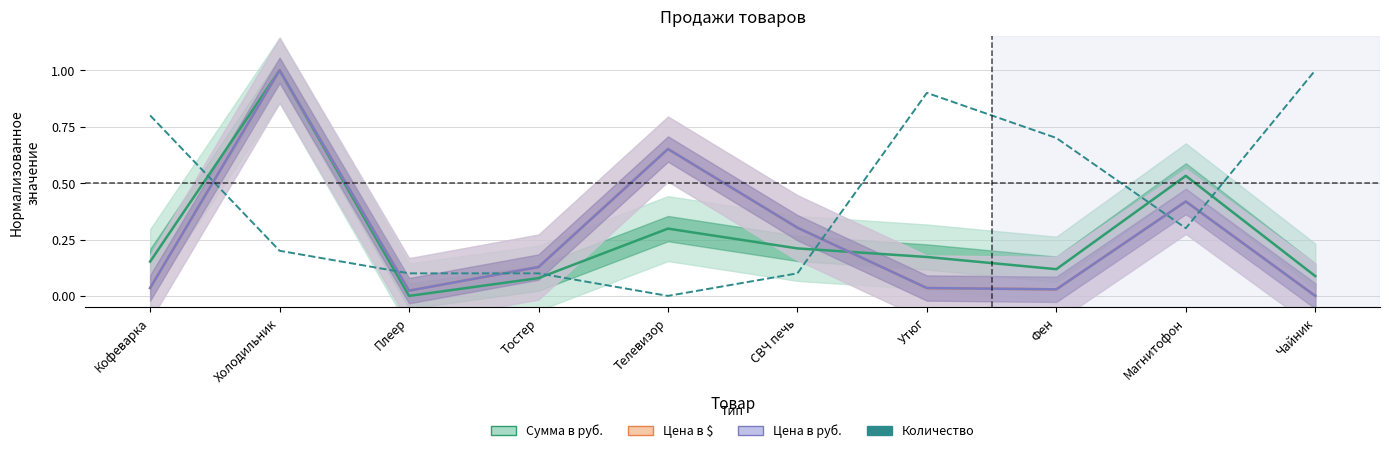

Which series has the largest total across all categories?

Количество